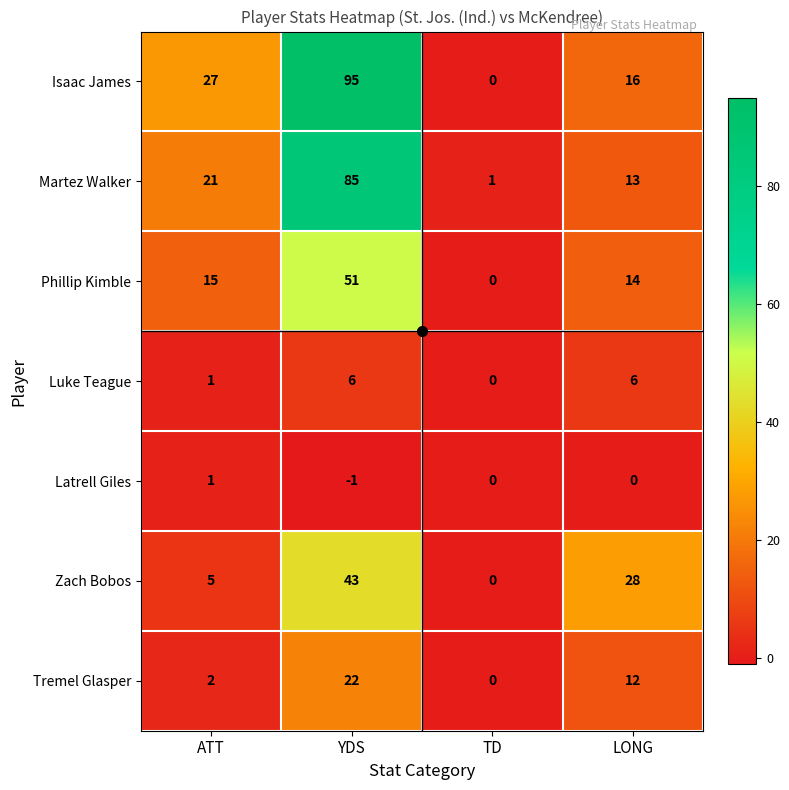

How many data points does each series have?

4